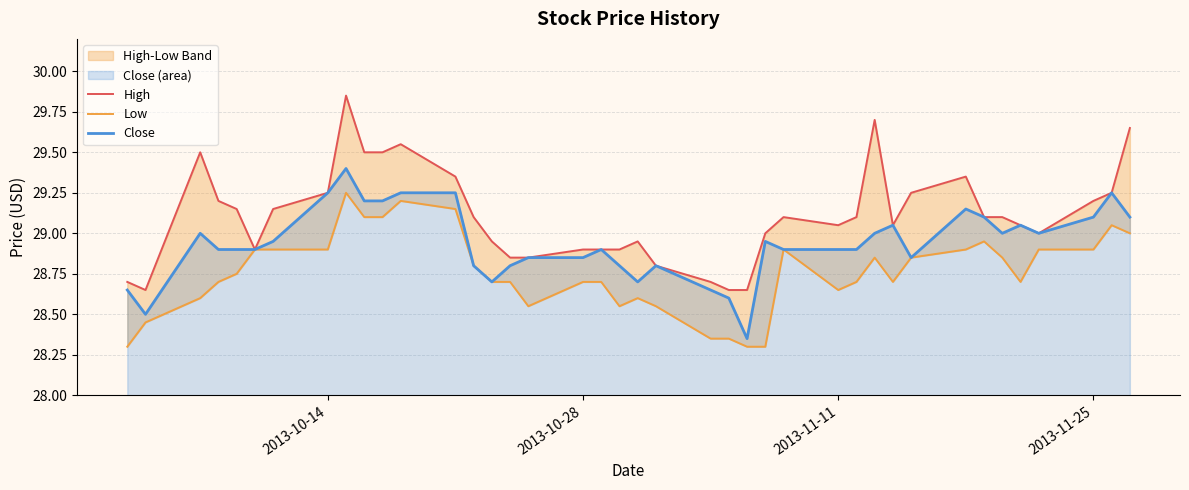

What is the highest value of the Close series?

29.4